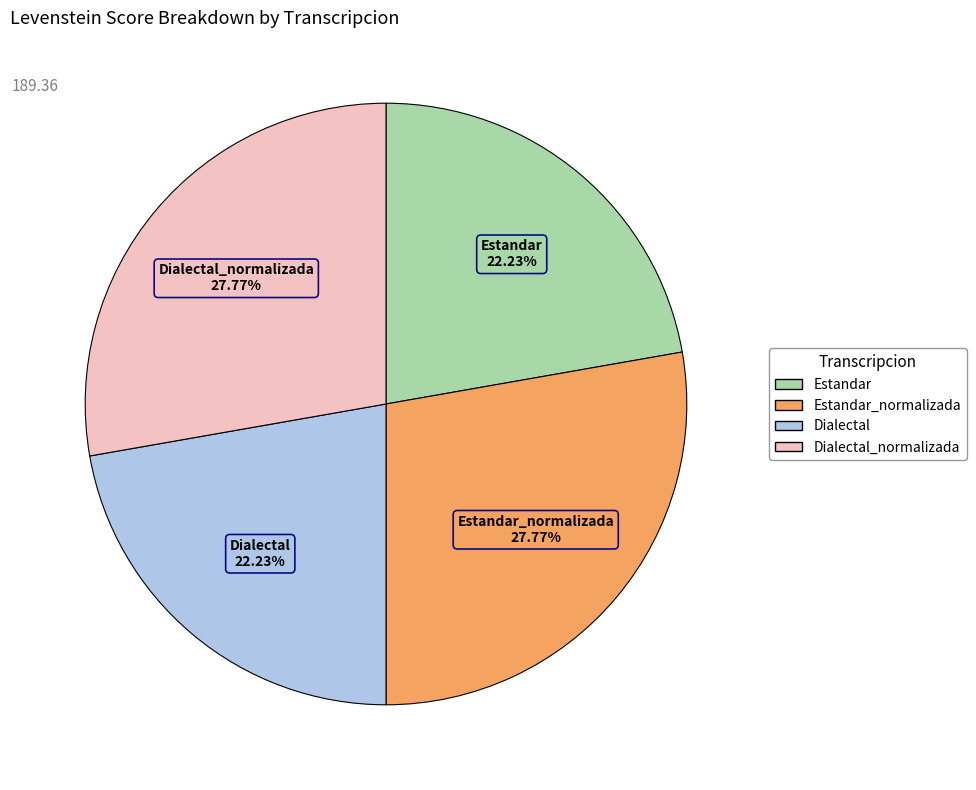

How many segments does this pie chart have?

4